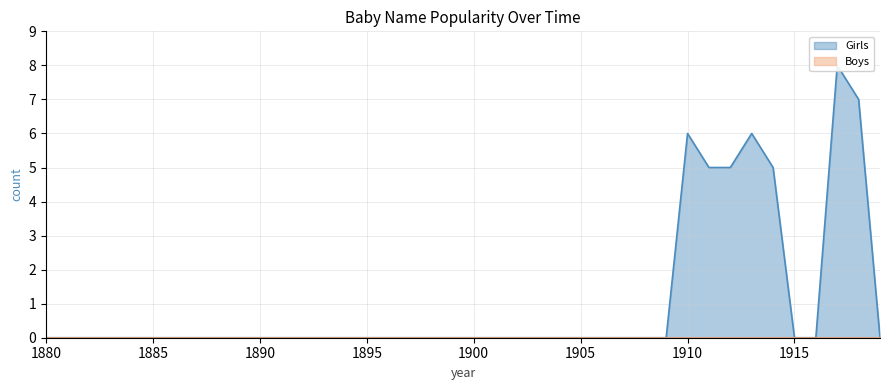

Does the chart display data point markers on the line(s)?

No